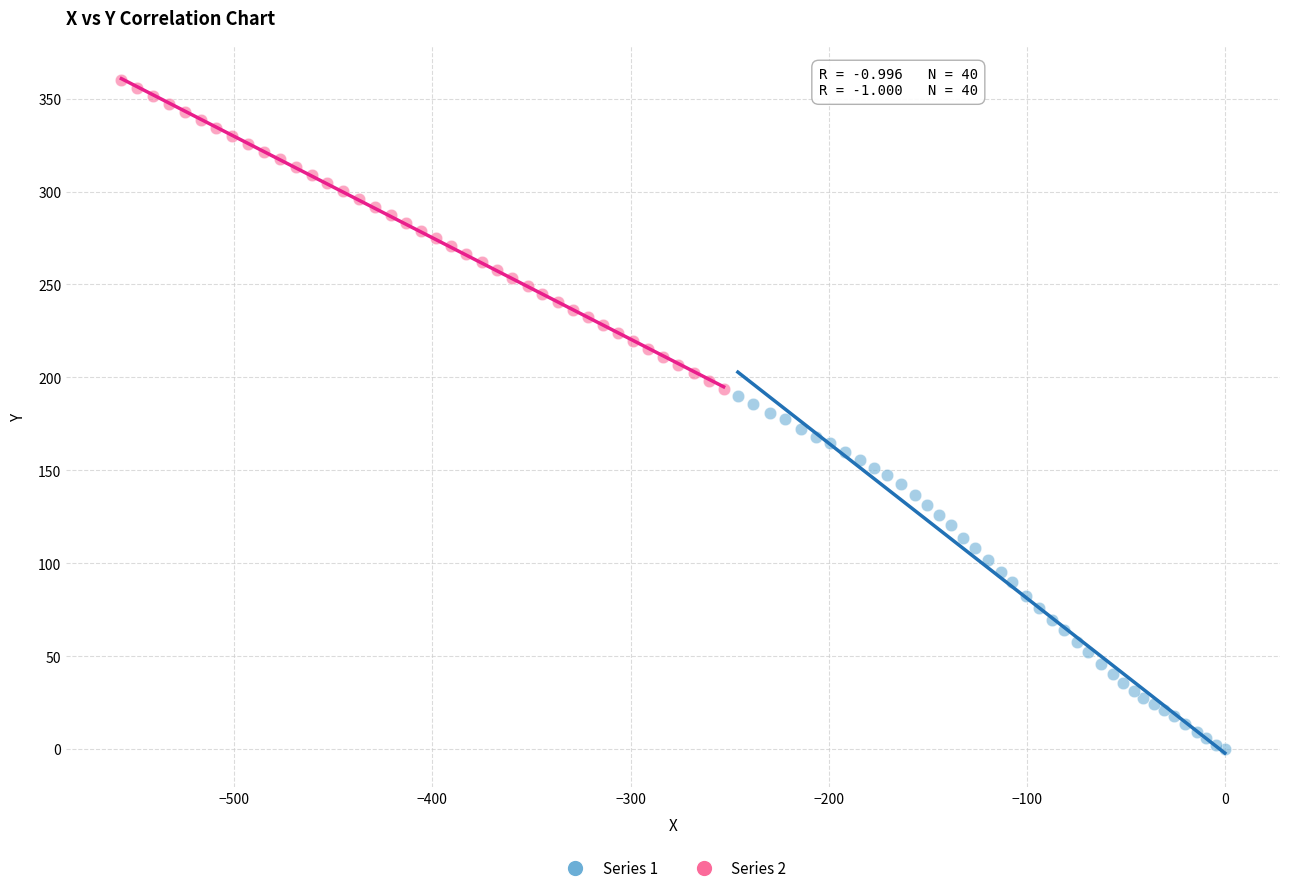

Which series reaches the minimum Y coordinate?

Series 1